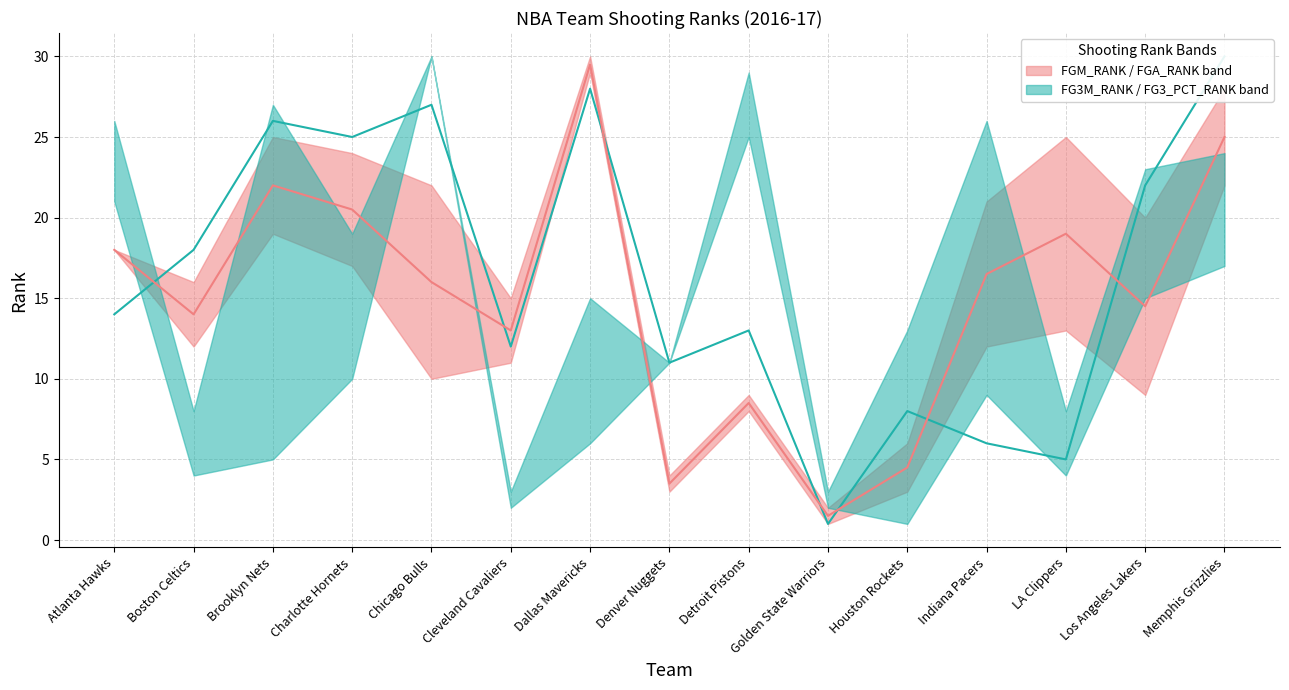

At which category is the sum across all series the highest?

Dallas Mavericks